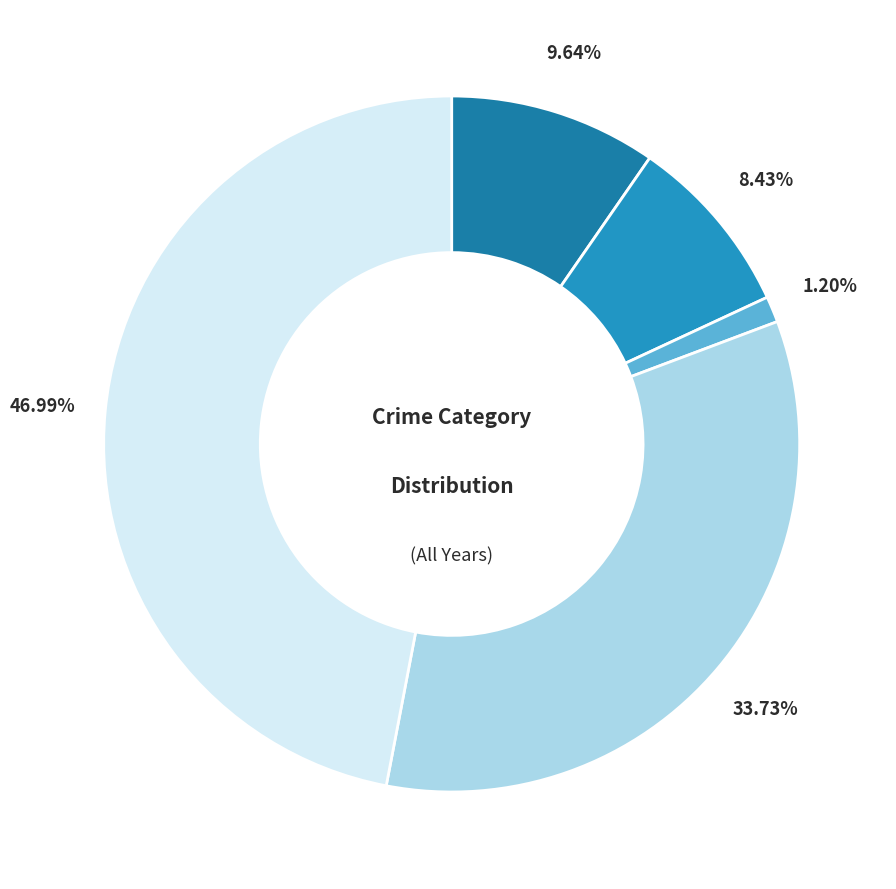

To the nearest percent, what is the difference between the largest and smallest slice percentages?

46%